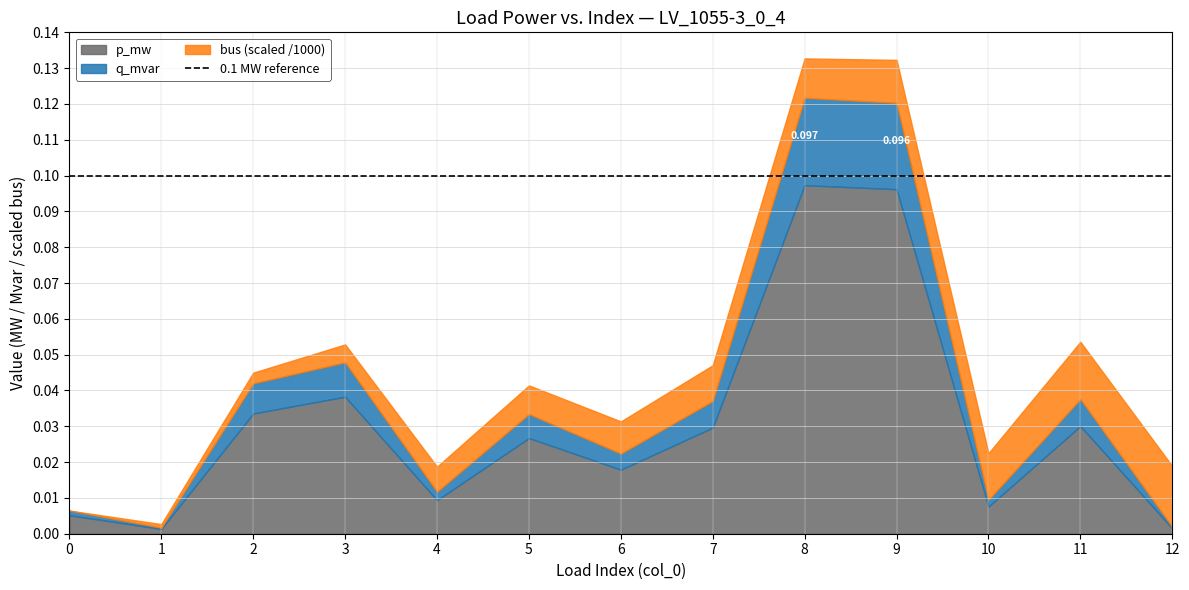

List the labels in order of p_mw value, smallest first.

1, 12, 0, 10, 4, 6, 5, 7, 11, 2, 3, 9, 8